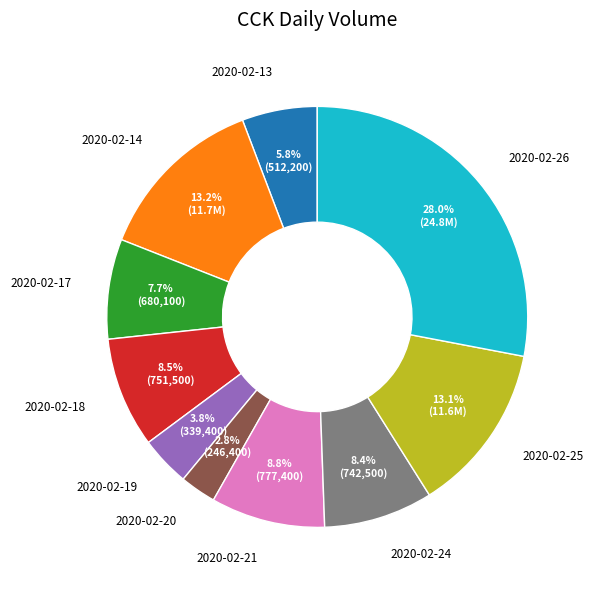

To the nearest percent, what percentage of the pie is 2020-02-17?

8%